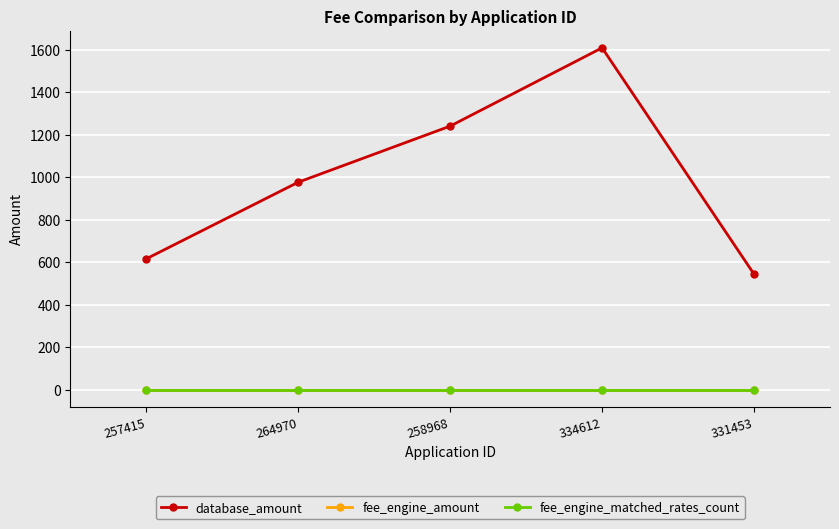

How many lines are shown in the chart?

3